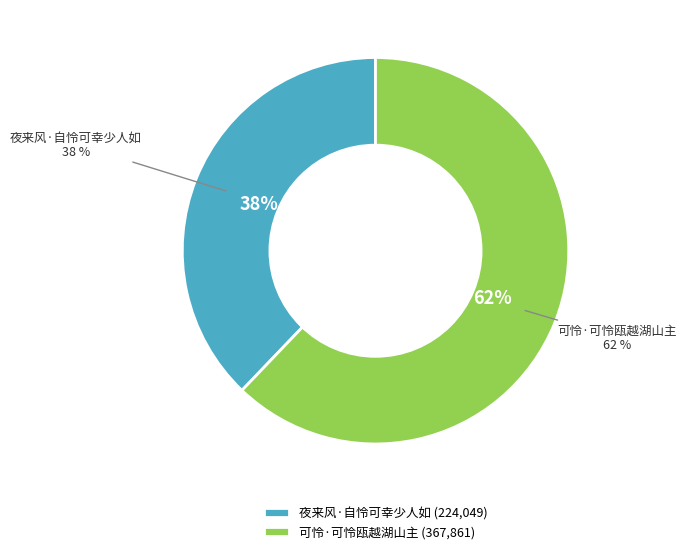

Which slice is the largest?

可怜·可怜瓯越湖山主